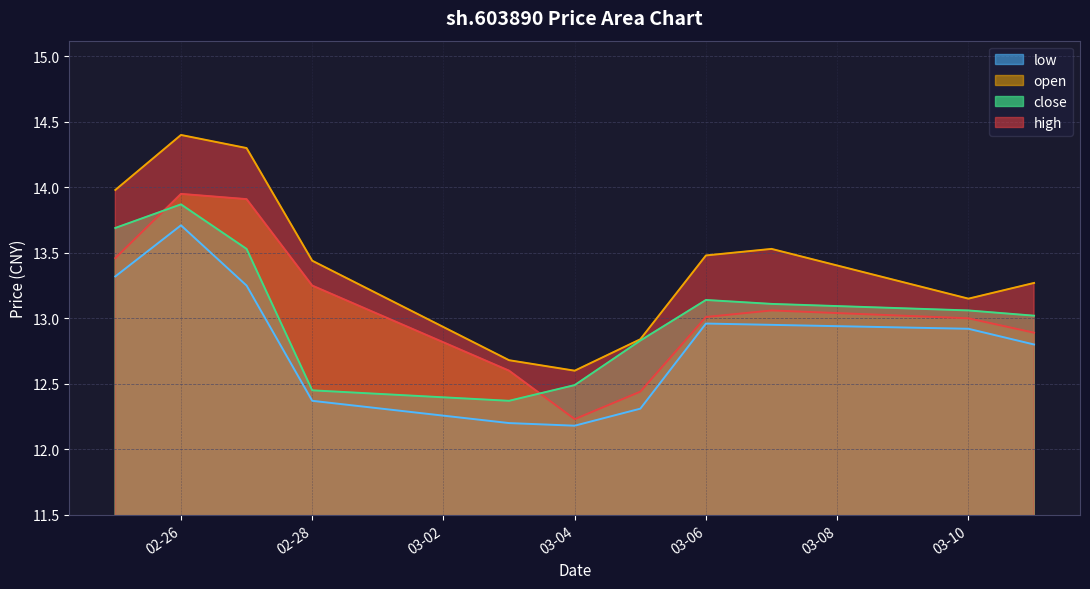

How many interior local valleys does the low series have?

1